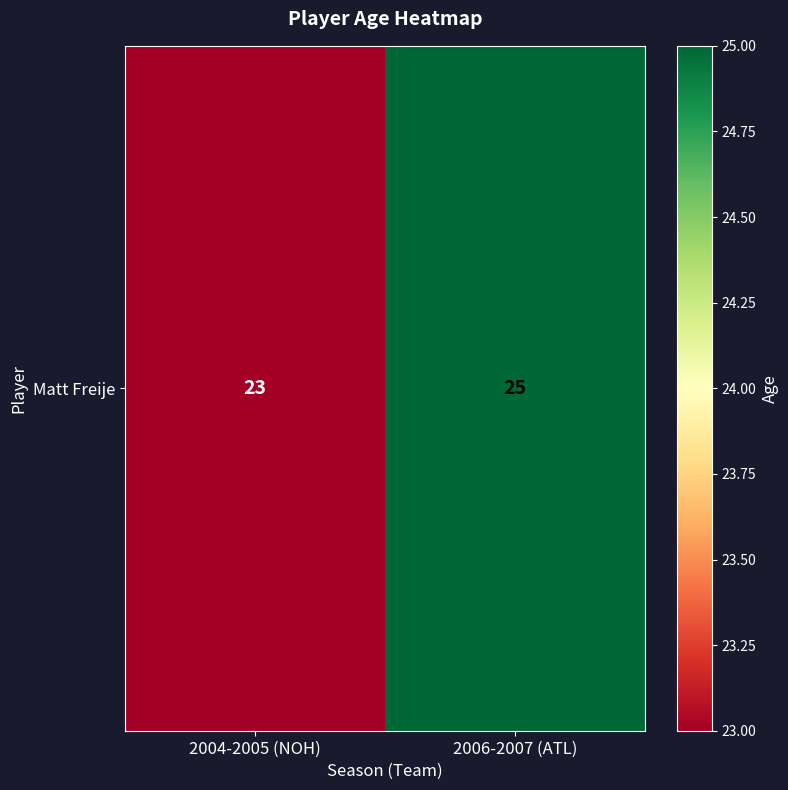

What is the sum of all values?

48